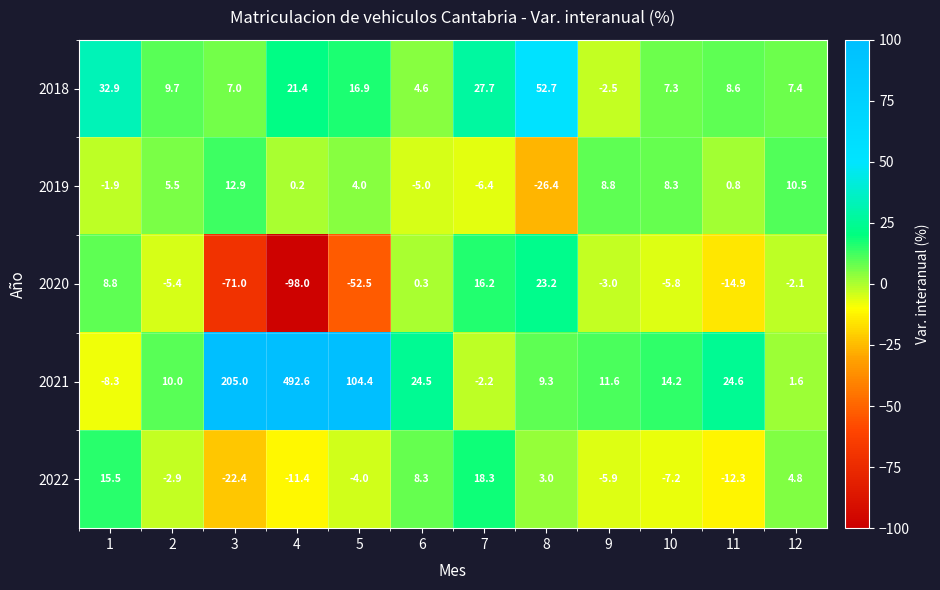

What is the difference between the maximum and minimum values in the 2020 series?

121.2